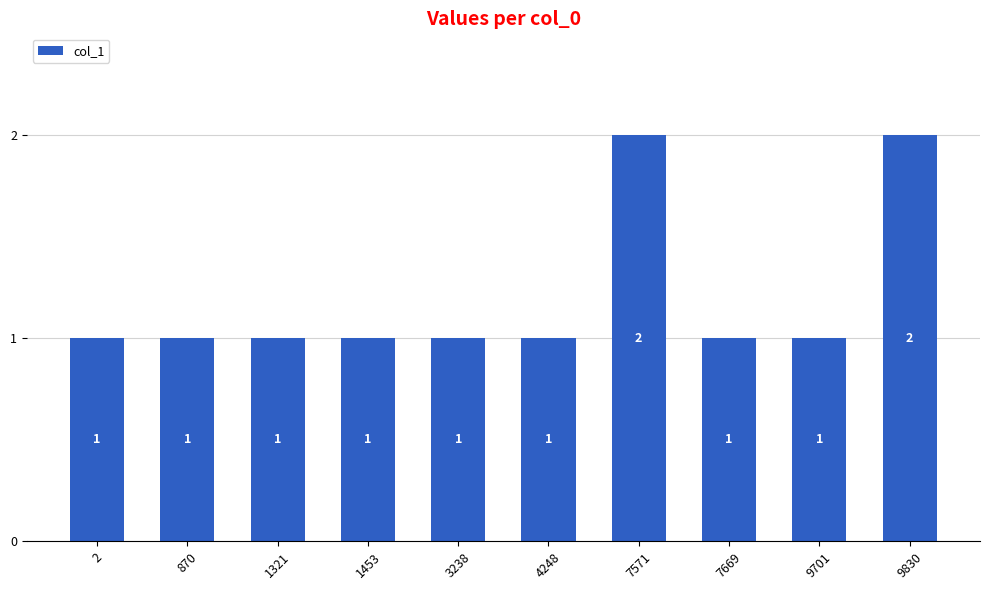

Does the chart contain stacked bars?

No